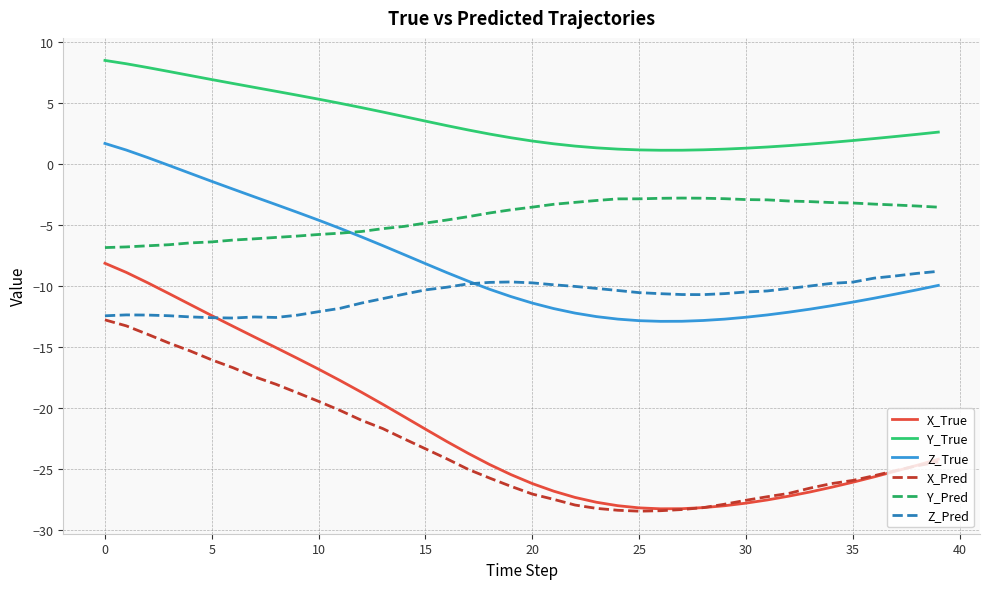

True or false: Y_Pred and Y_True cross at least once.

False